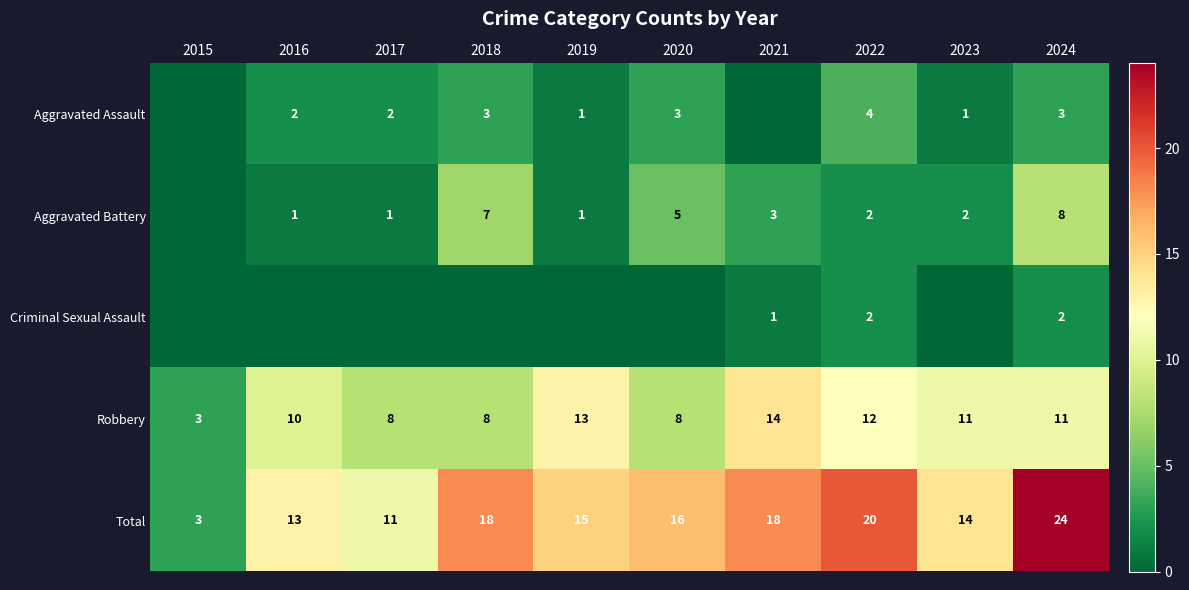

At which category does the chart reach its minimum across all series?

2015